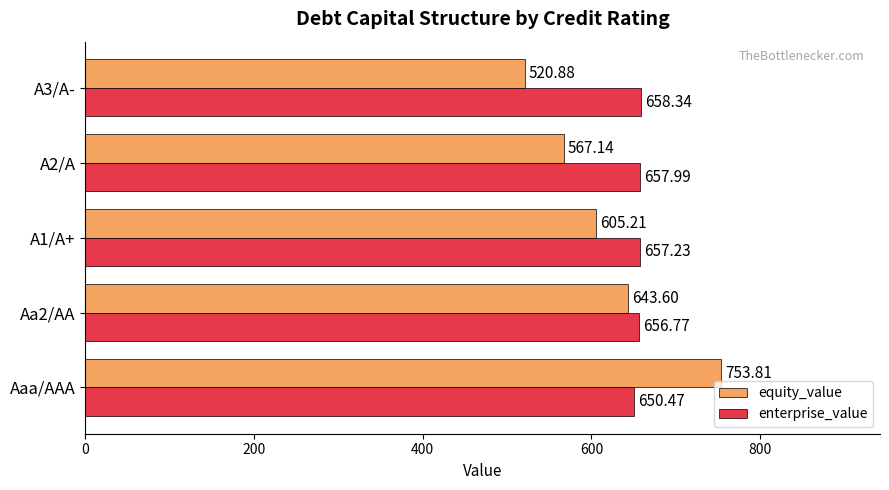

At which category does the chart reach its peak across all series?

Aaa/AAA